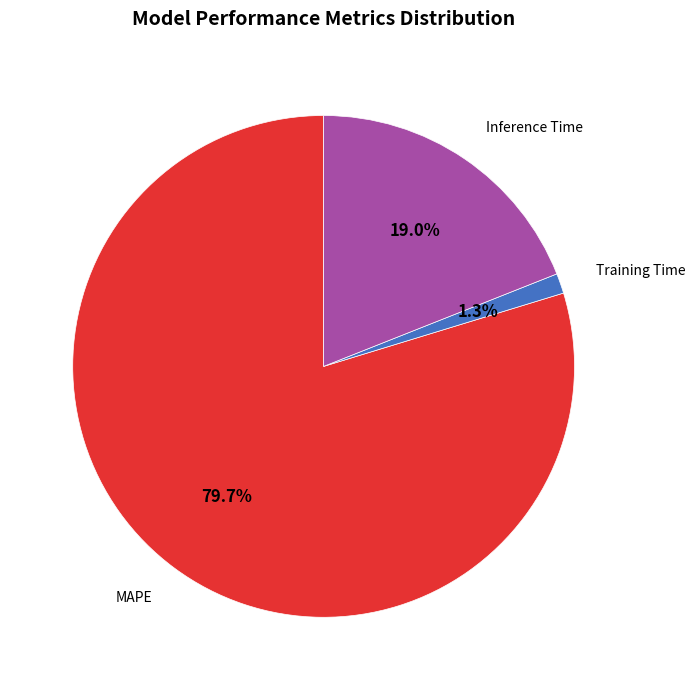

True or false: Training Time accounts for 1% of the total.

True